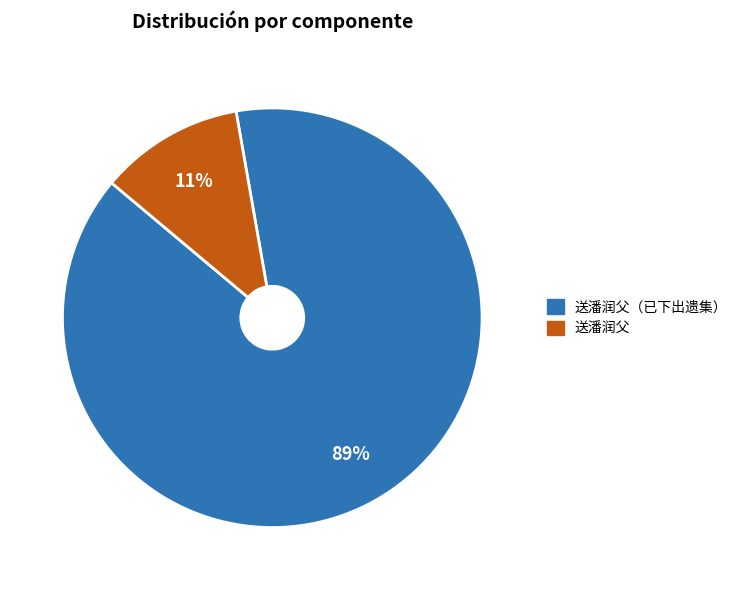

Combined, do 送潘润父 and 送潘润父（已下出遗集） account for over 50%?

Yes